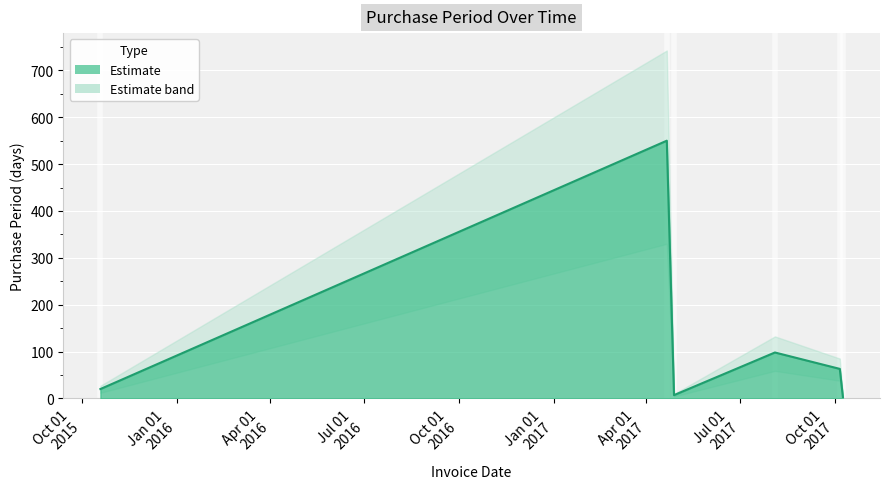

Where does the data first go above 63?

2017-04-21